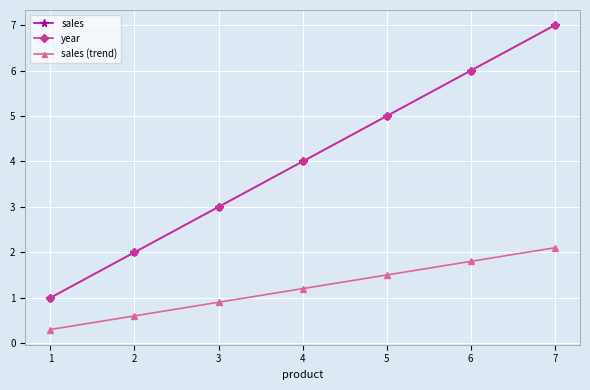

Does the chart have visible grid lines?

Yes